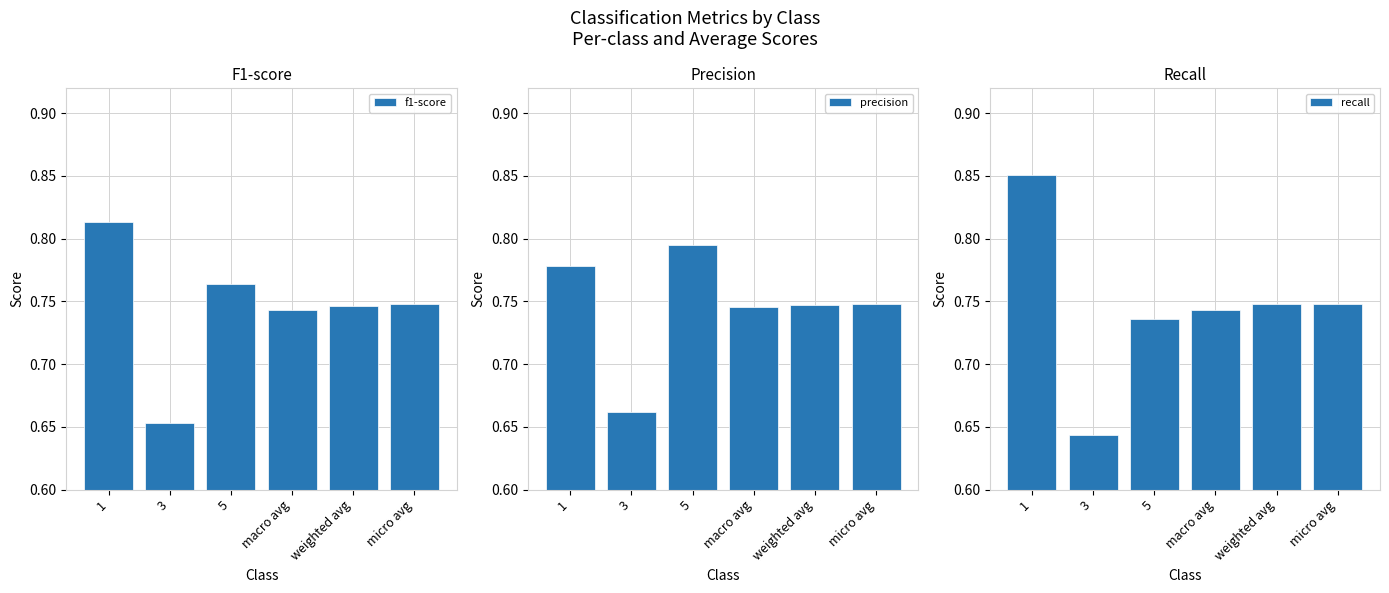

What are all the series names shown in the legend?

f1-score, precision, recall